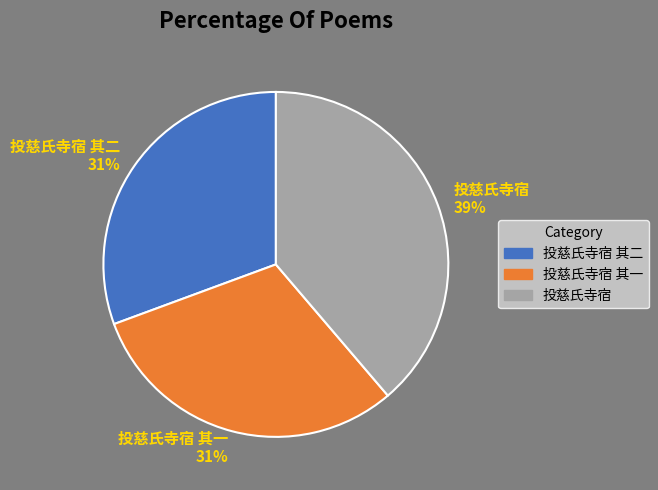

What is the largest slice in the pie chart?

投慈氏寺宿